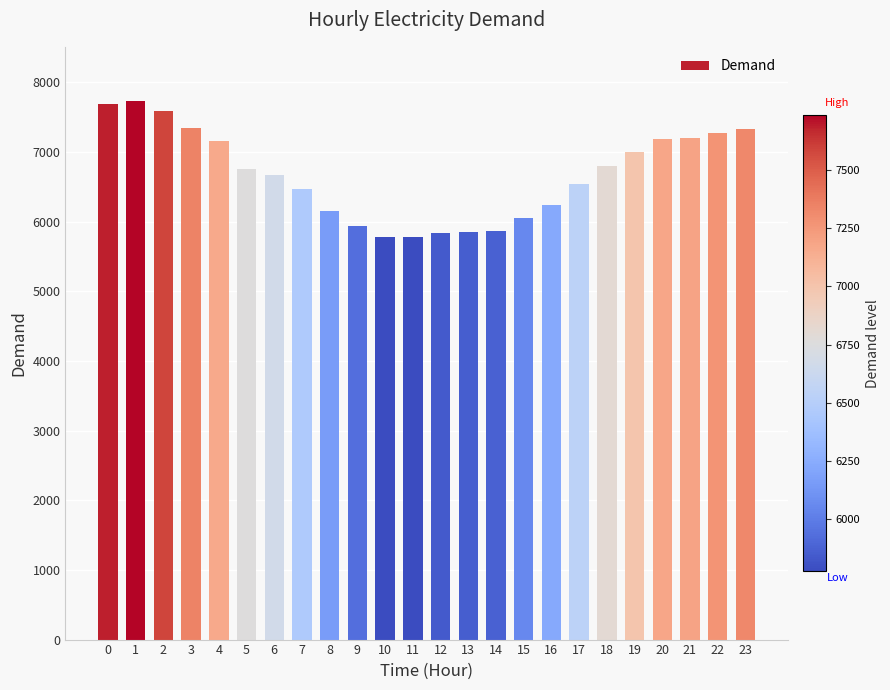

Does the chart contain any negative values?

No